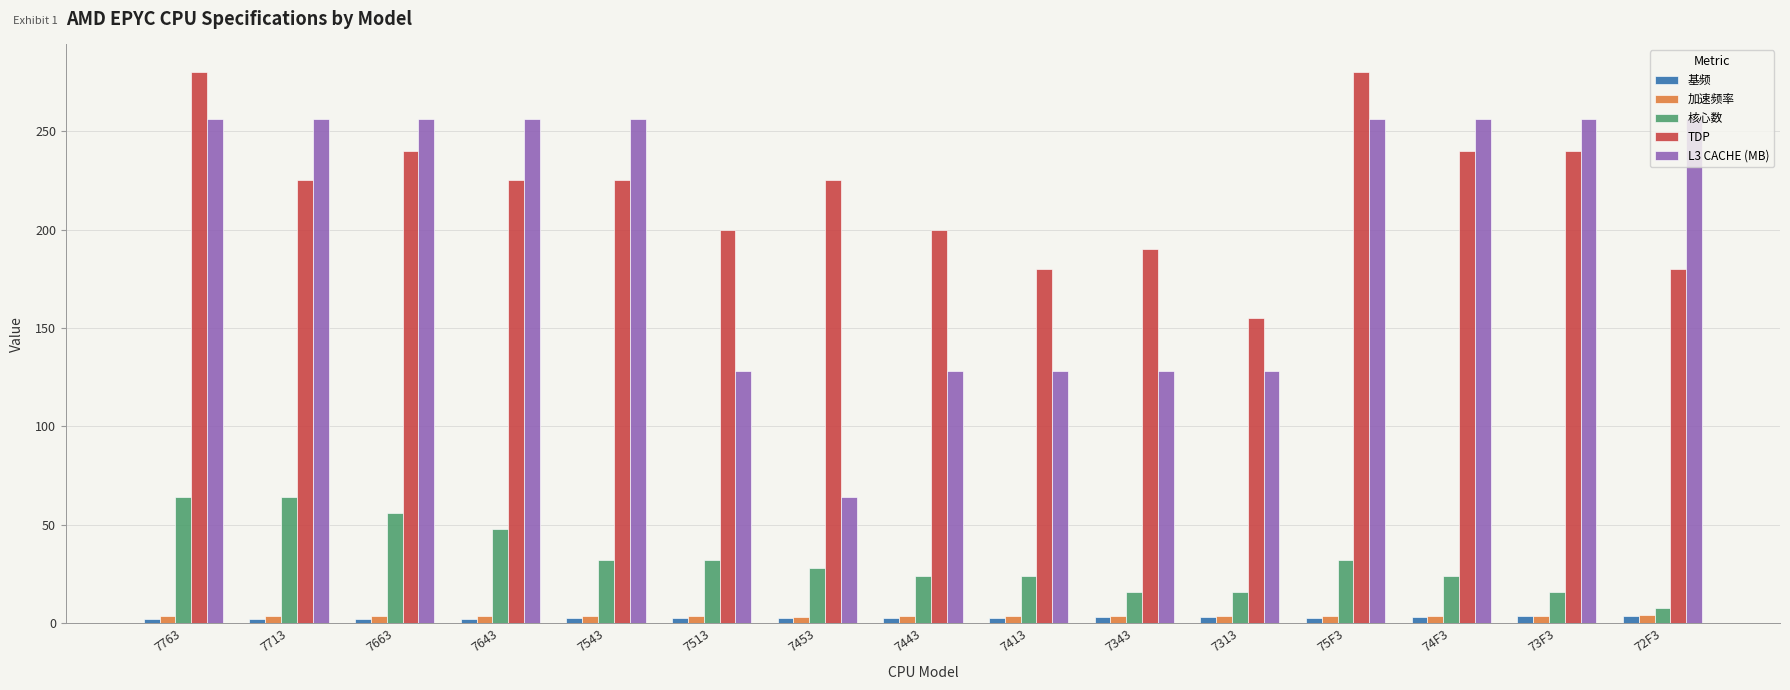

What is the sum of all 基频 values?

42.0